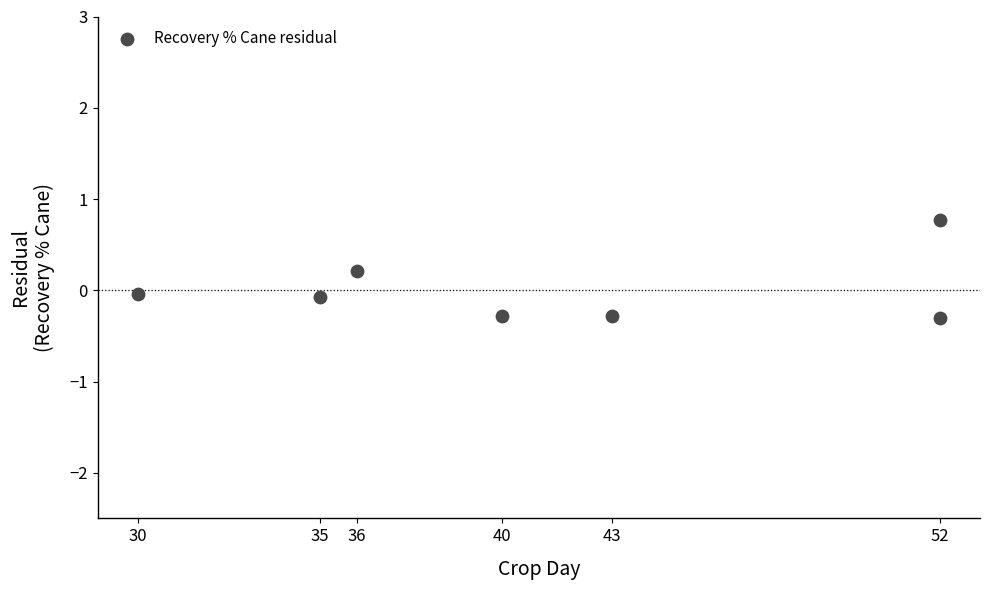

What is the average X value?

41.1